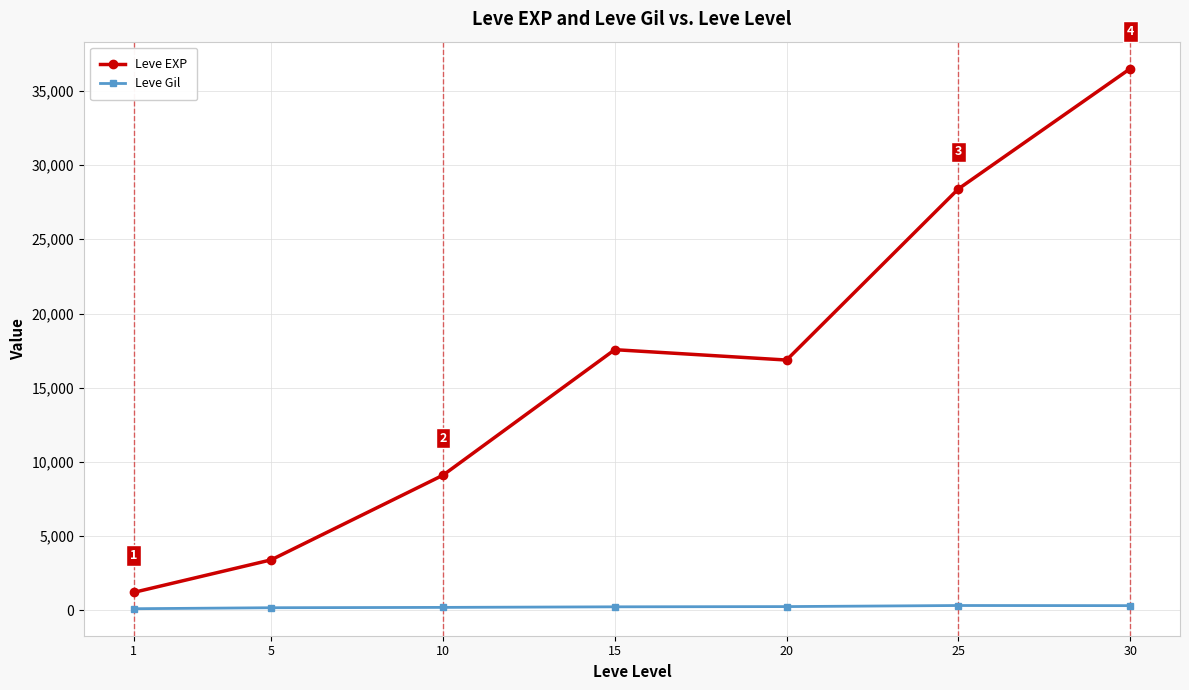

List the series in order of their peak value, lowest first.

Leve Gil, Leve EXP